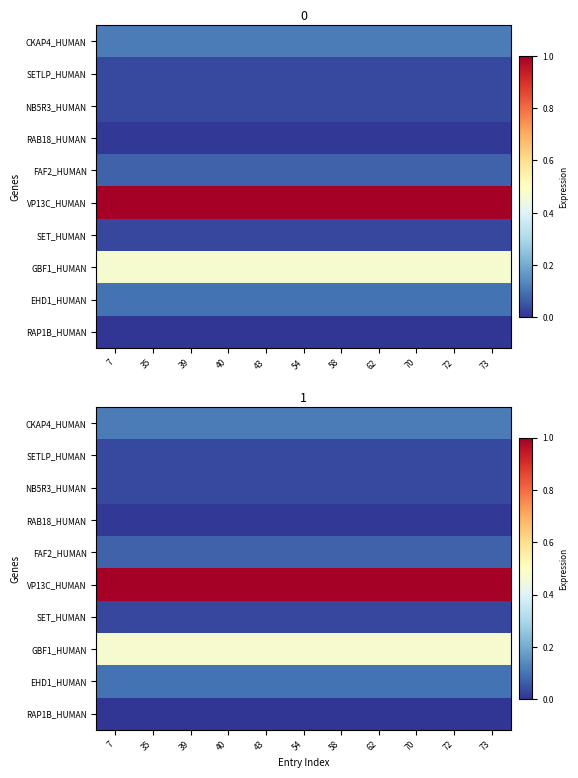

Which series has the largest total across all categories?

VP13C_HUMAN